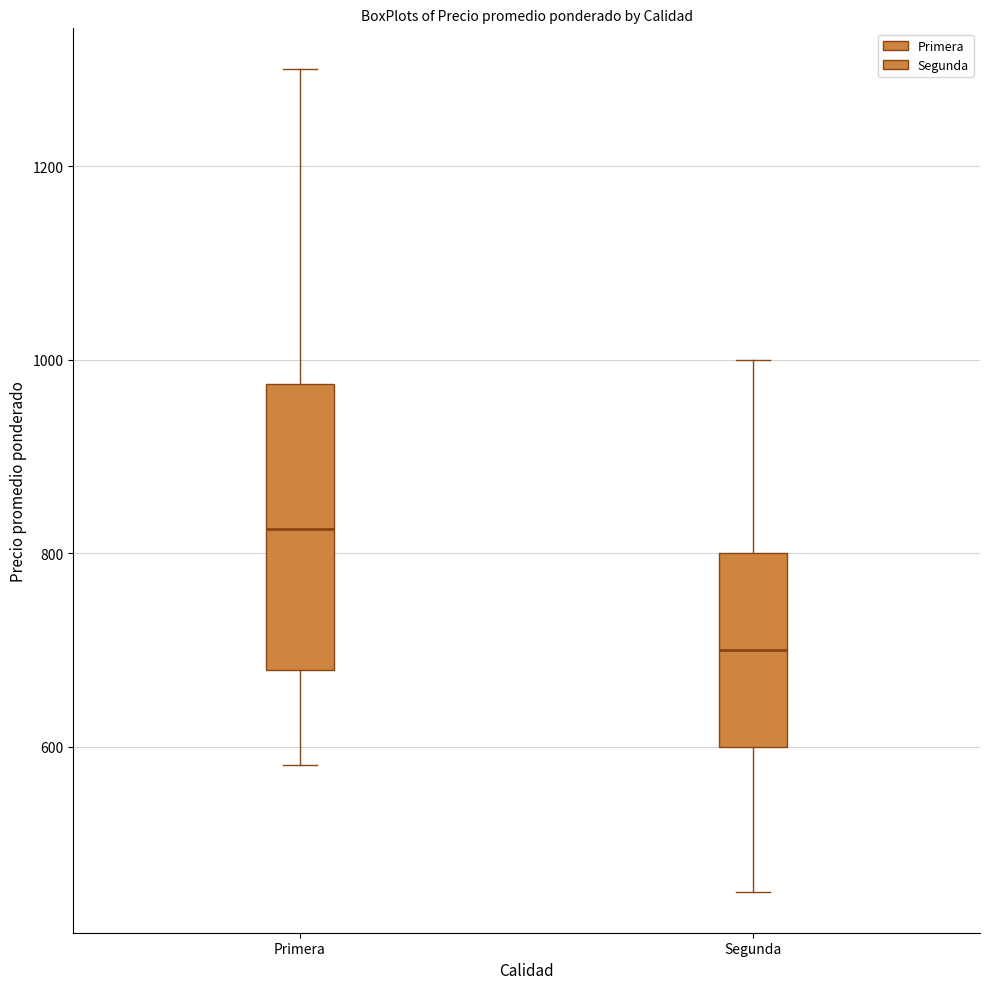

Reading left to right, read every box against the y-axis: the position of its median line, the range the box covers, and the ends of its whiskers. The values are not printed on the chart, so give them approximately, as read against the axis.

Primera: median 820, box 680 to 980, whiskers 580 to 1300
Segunda: median 700, box 600 to 800, whiskers 460 to 1000